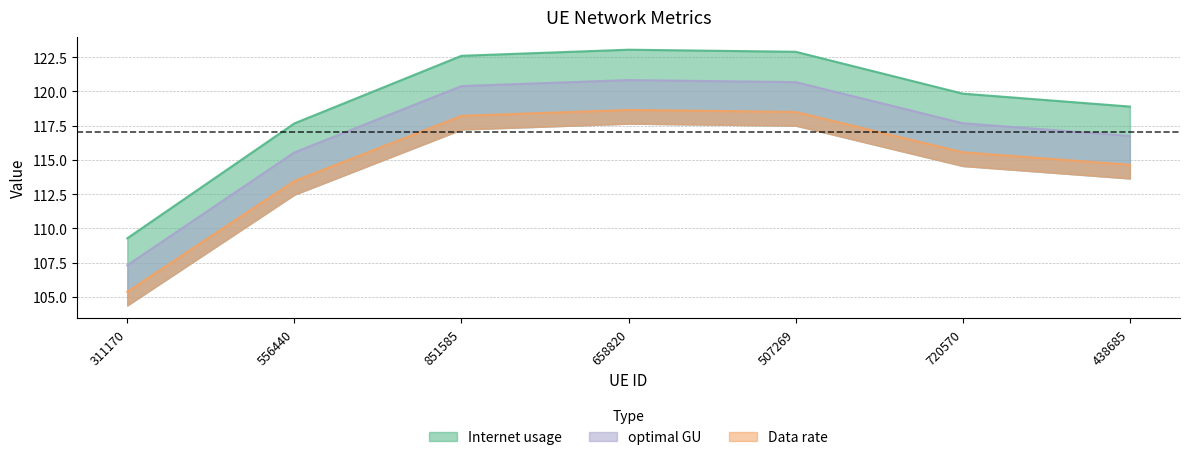

Which series changed the most between 311170 and 507269?

Internet usage